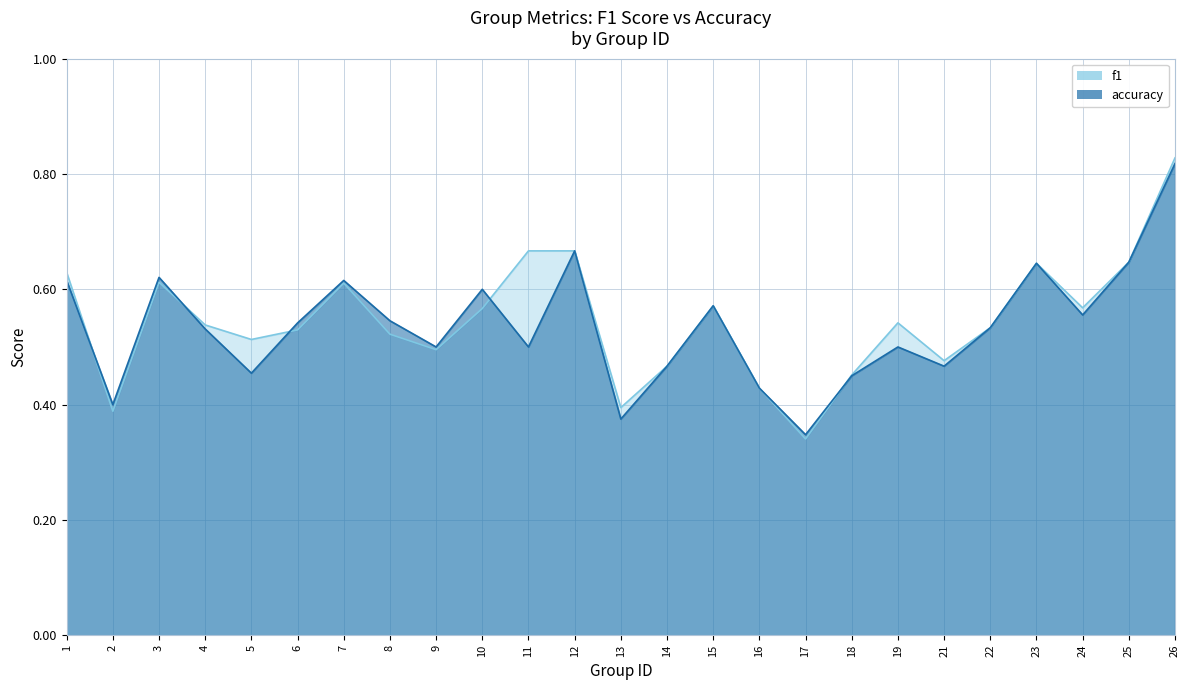

The accuracy series shows 0.3 at 17. True or false?

True